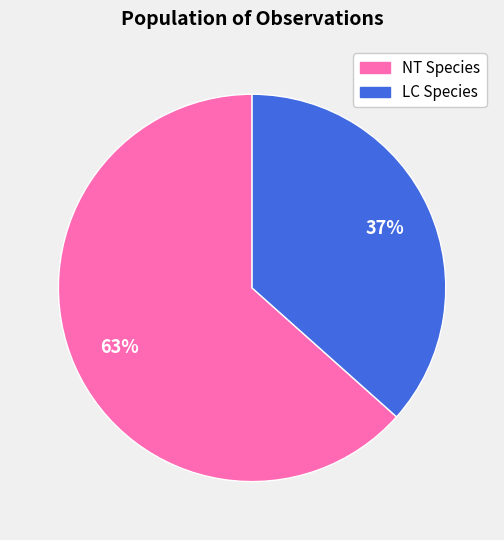

Does any single category account for the majority?

Yes